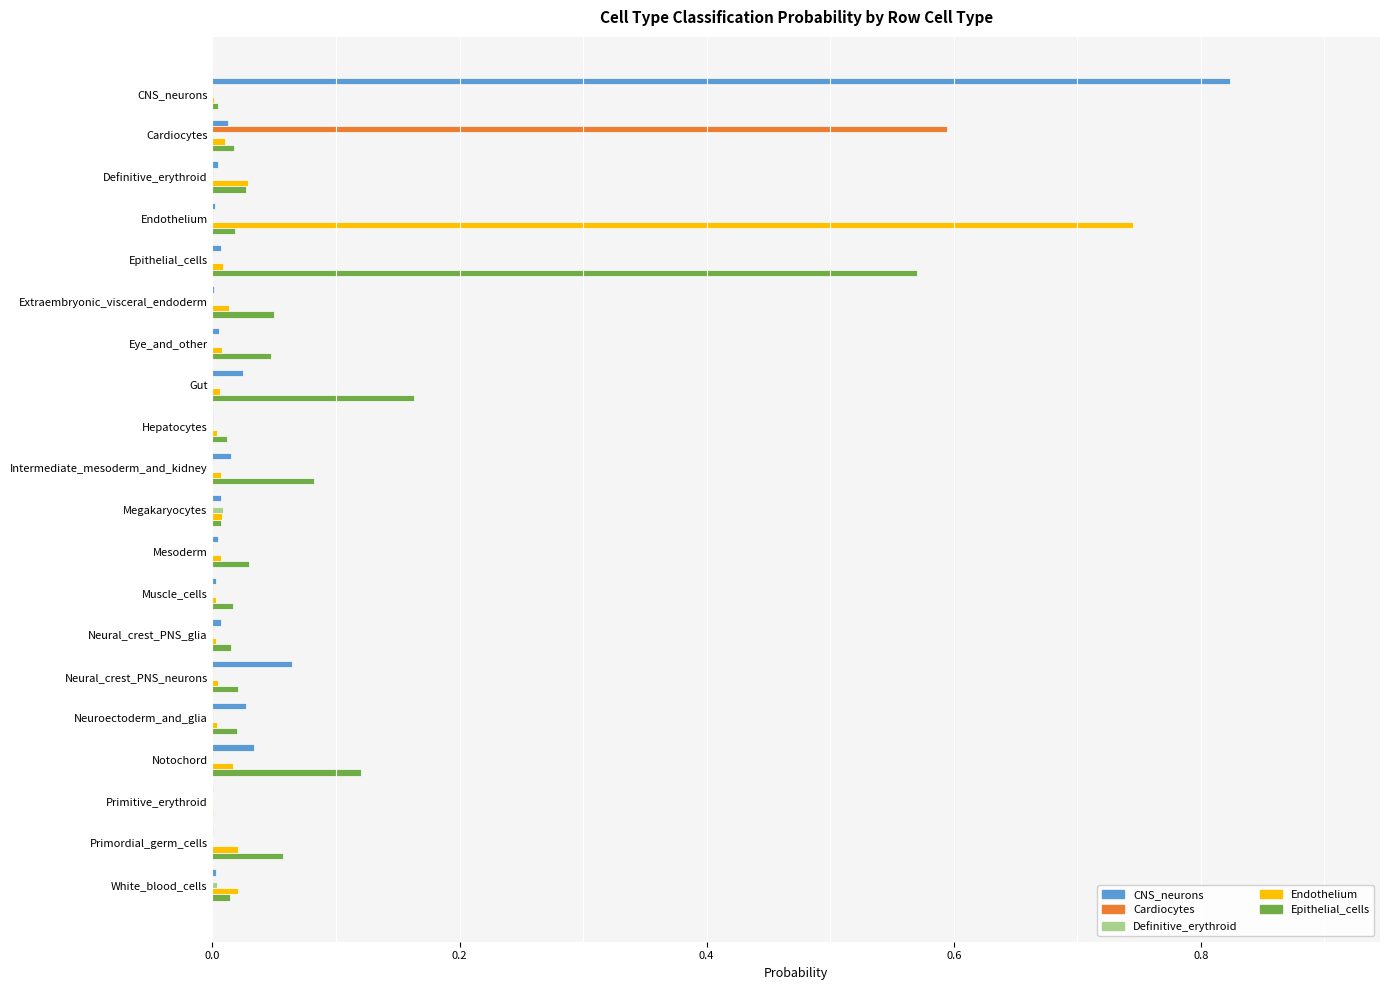

Which category has the highest value in the CNS_neurons series?

CNS_neurons